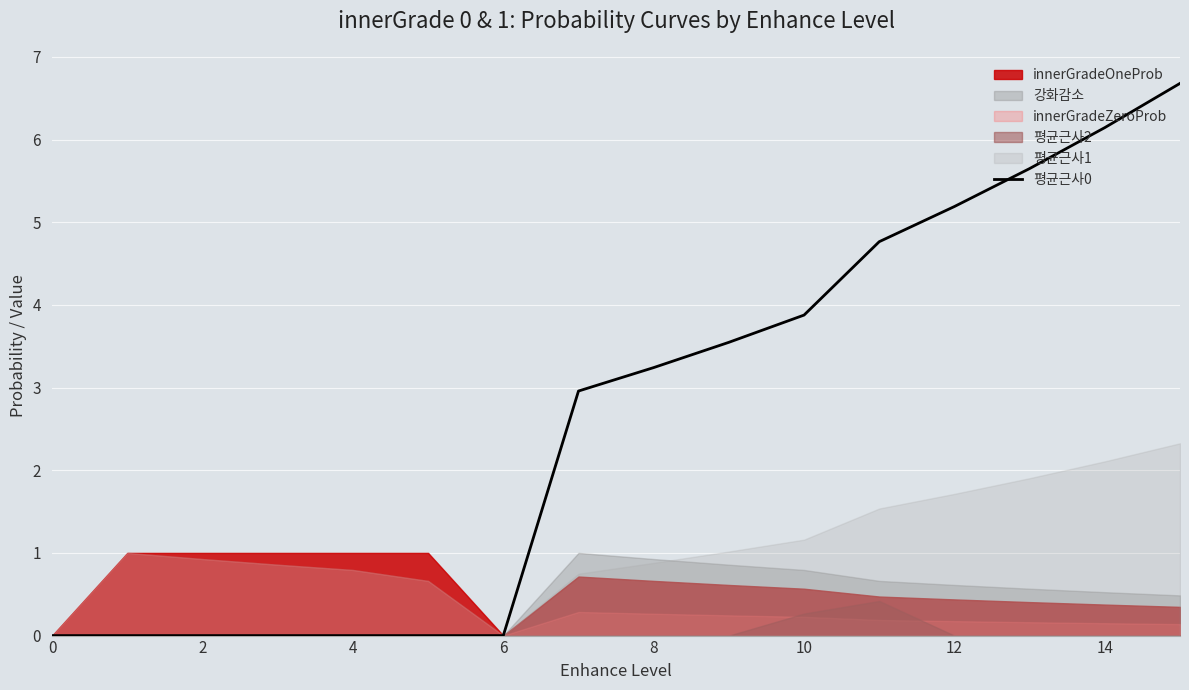

The value of 평균근사0 at 14 is 6.1. True or false?

True